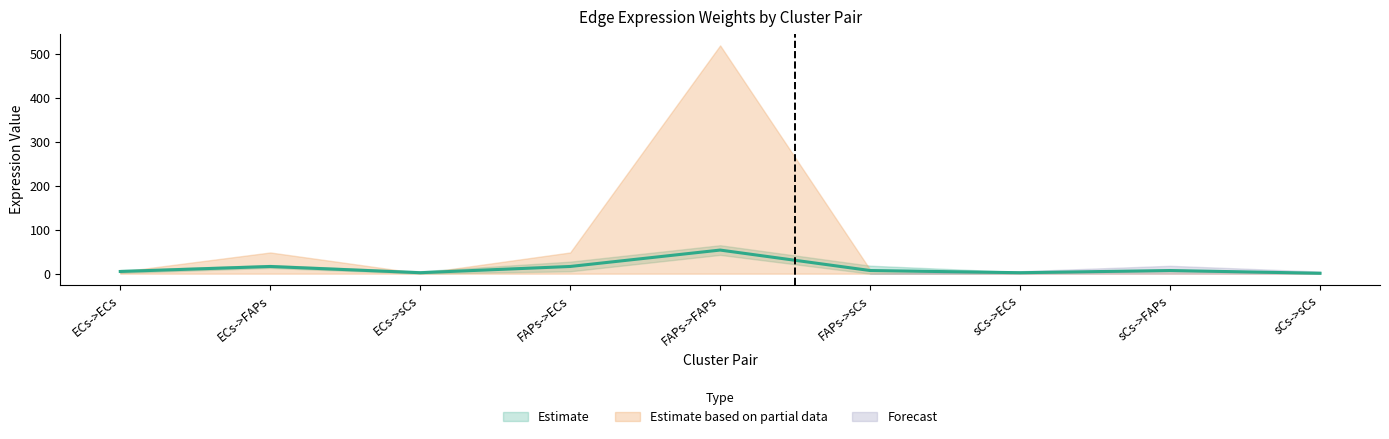

How many interior local peaks does the Edge average expression weight series have?

3